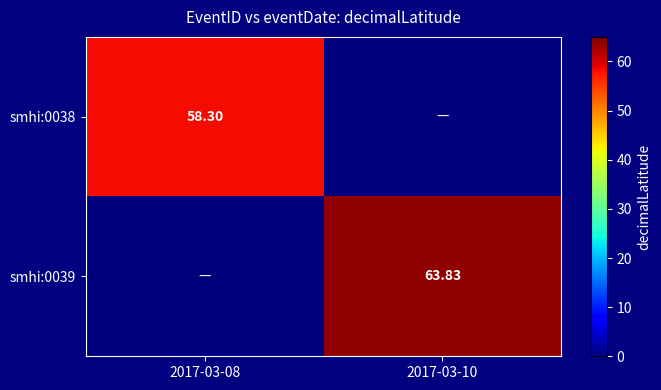

Which series has the widest spread of values?

smhi:0039